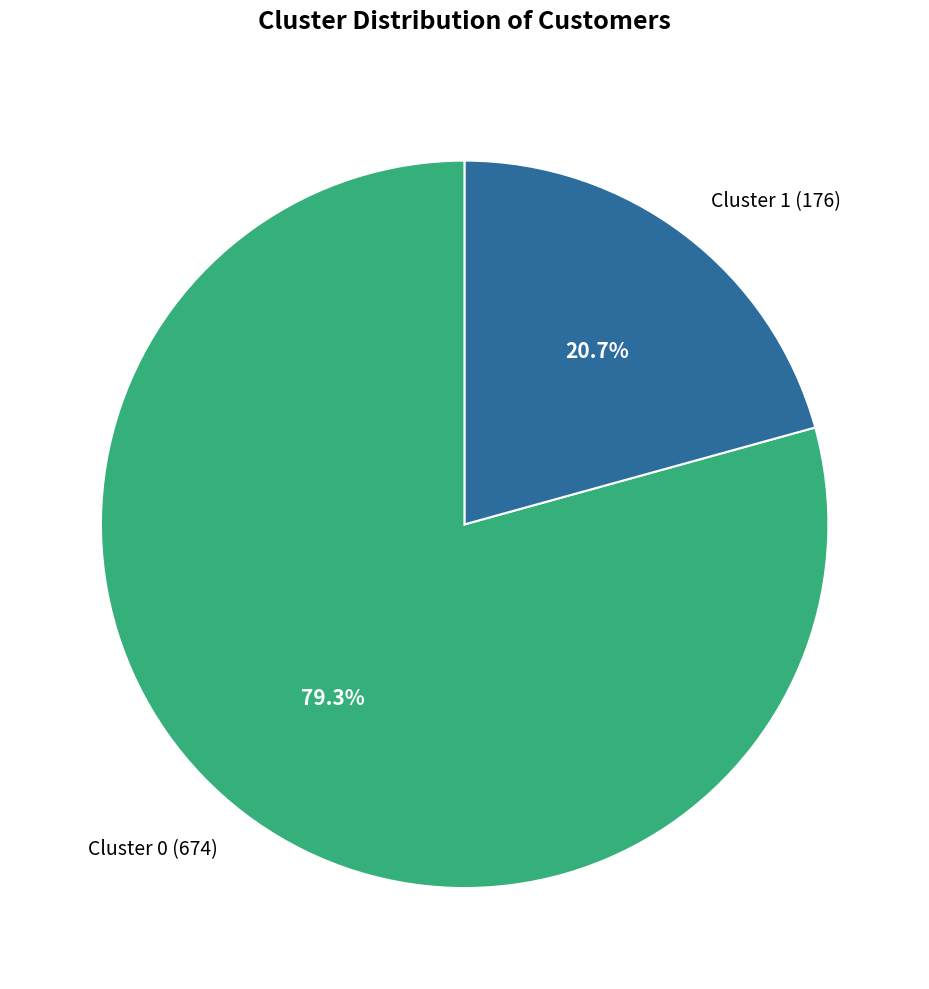

What percentage is the Cluster 0 slice, to the nearest percent?

79%